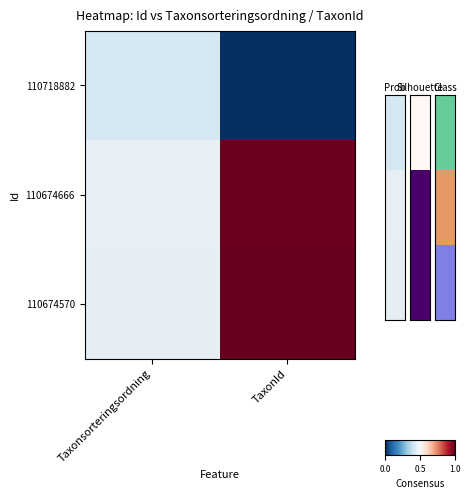

Which has a higher value, TaxonId or Taxonsorteringsordning?

Taxonsorteringsordning